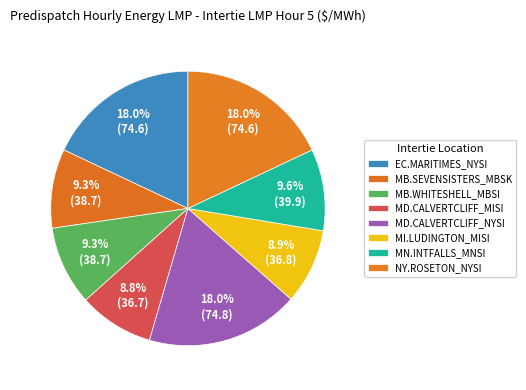

How many segments does this pie chart have?

8